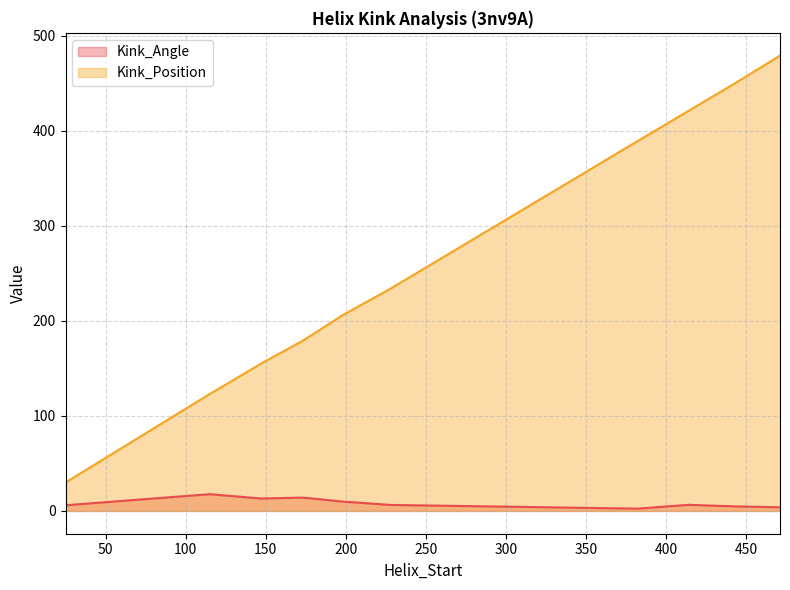

What is the total value across all series at 115?

140.6